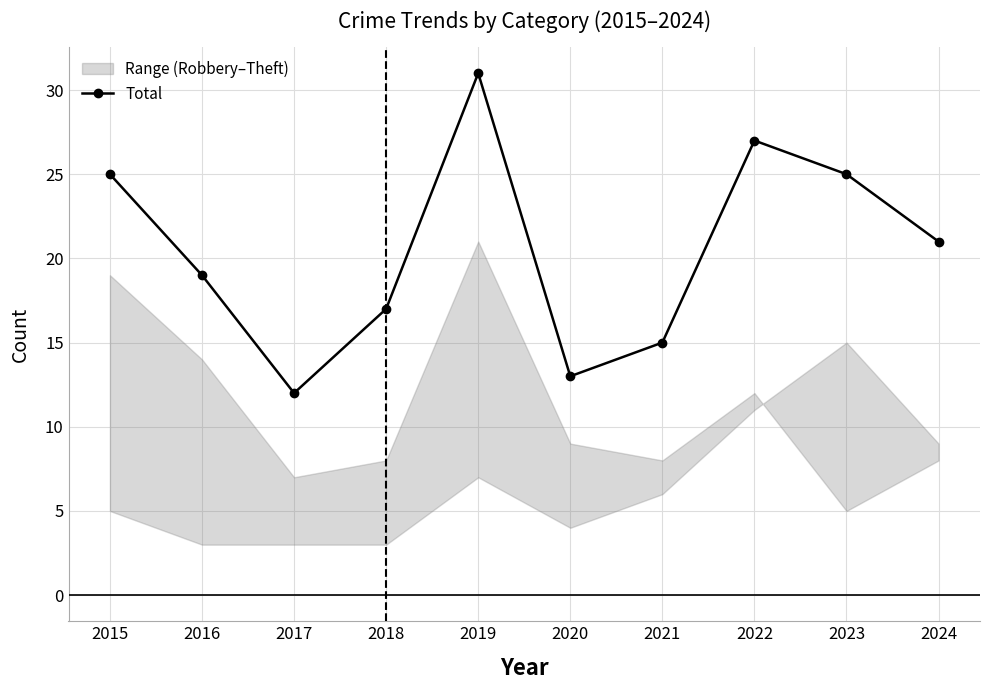

At which category does the data reach its first local valley?

2017